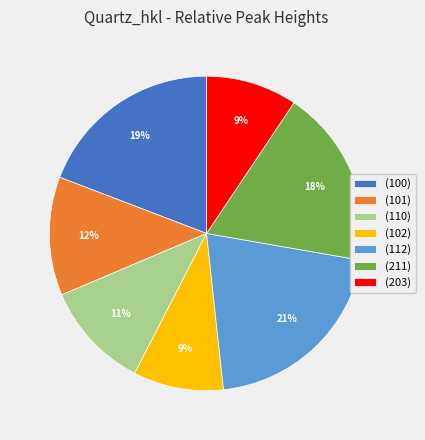

Which slice is the largest?

(112)